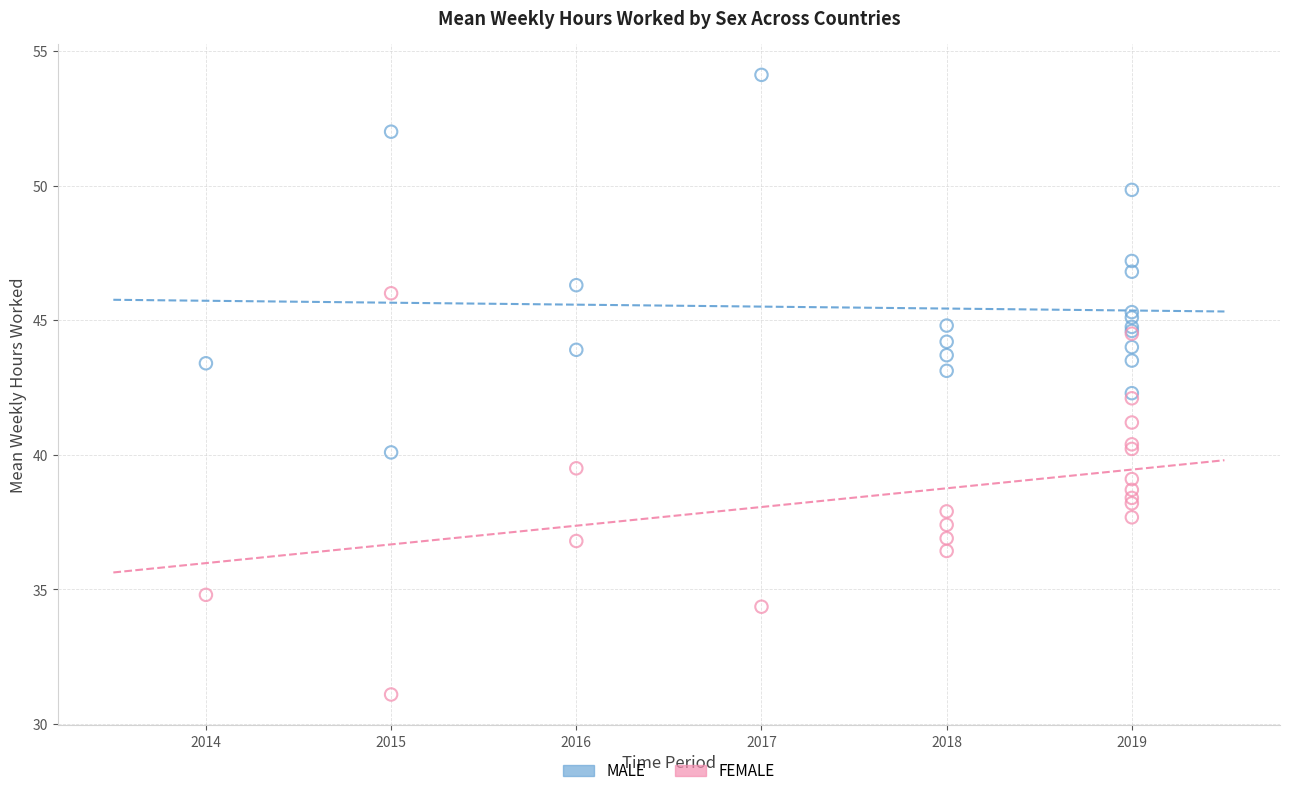

What is the X range (max minus min) for the scatter plot?

5.0